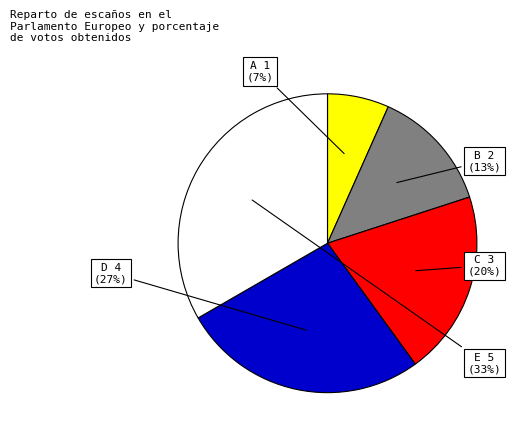

To the nearest percent, what is the average slice percentage?

20%